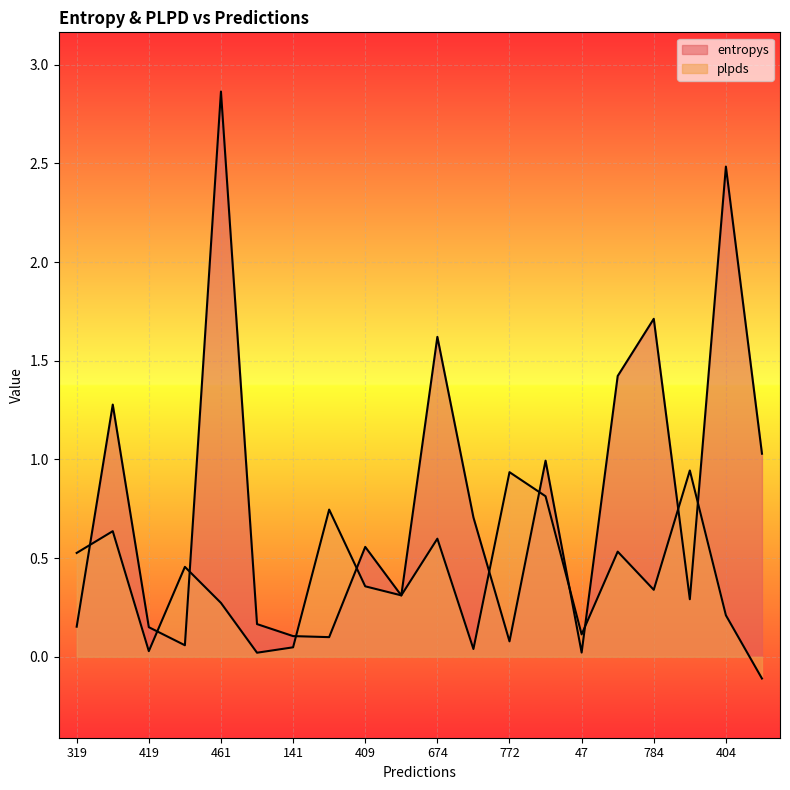

Is the value of plpds at 319 greater than the value of entropys at 828?

Yes